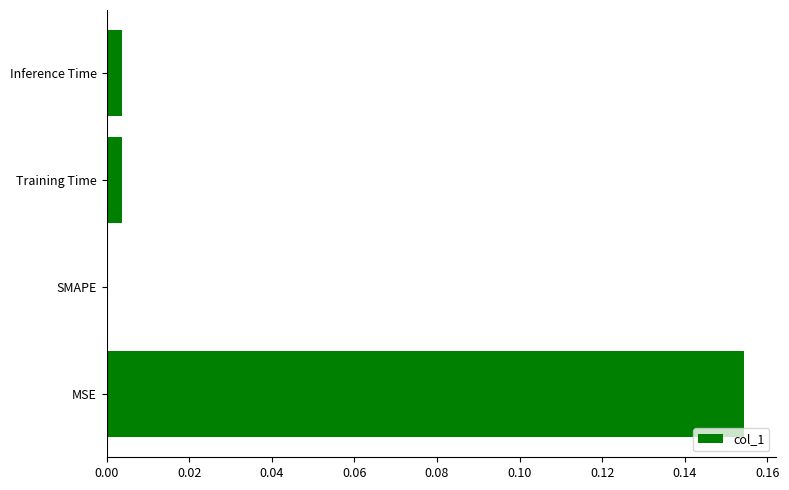

Where is the data nearest to the value 0?

SMAPE